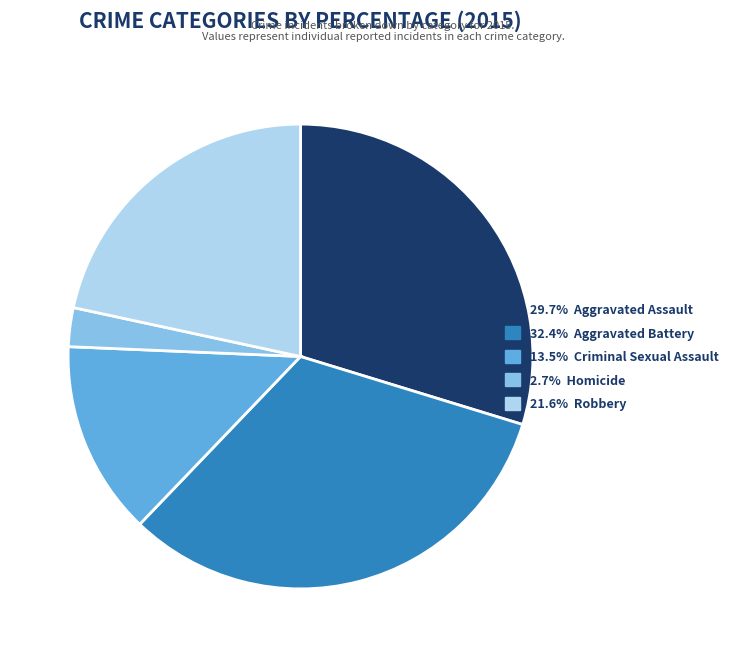

Is there a majority slice in this chart?

No